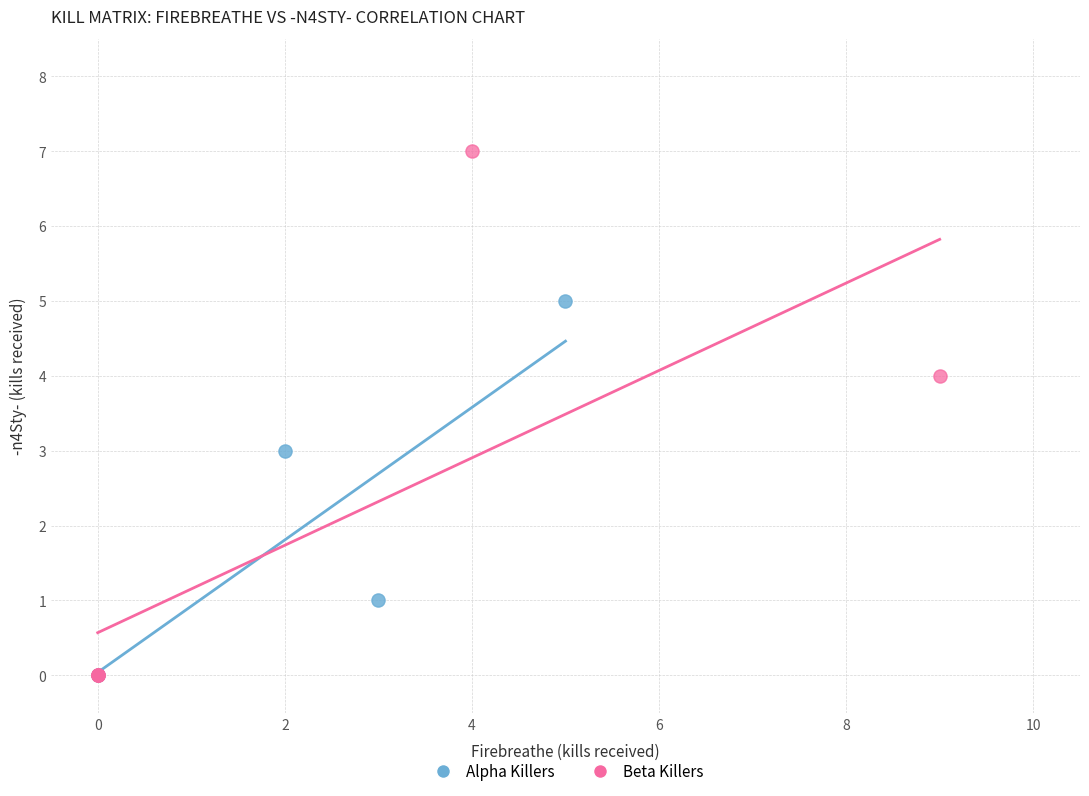

Which series has the widest spread of Y values?

Beta Killers